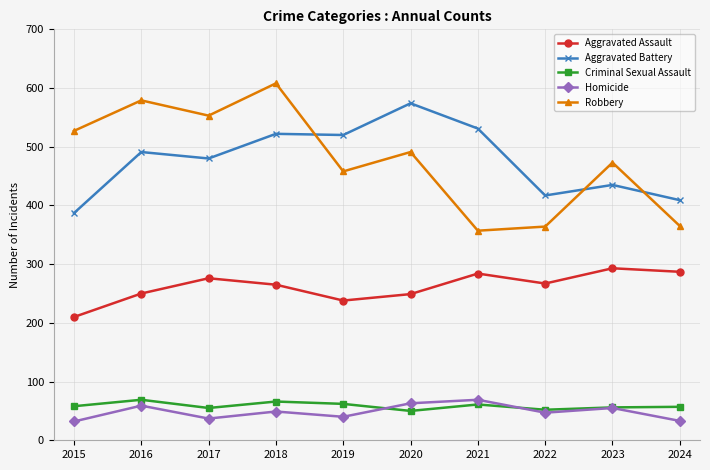

What is the sum of the Aggravated Battery values at 2022 and 2016?

908